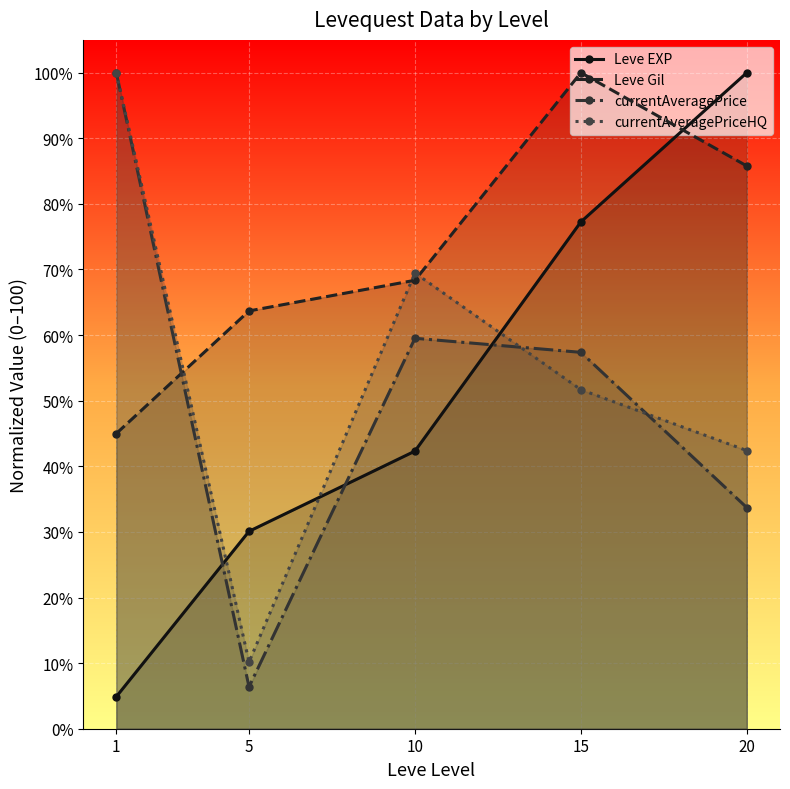

List the series in order of their peak value, highest first.

Leve EXP, Leve Gil, currentAveragePrice, currentAveragePriceHQ